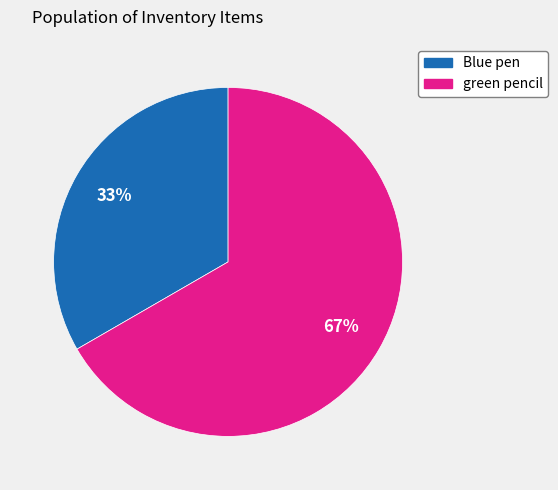

To the nearest percent, what is the combined percentage of Blue pen and green pencil?

100%